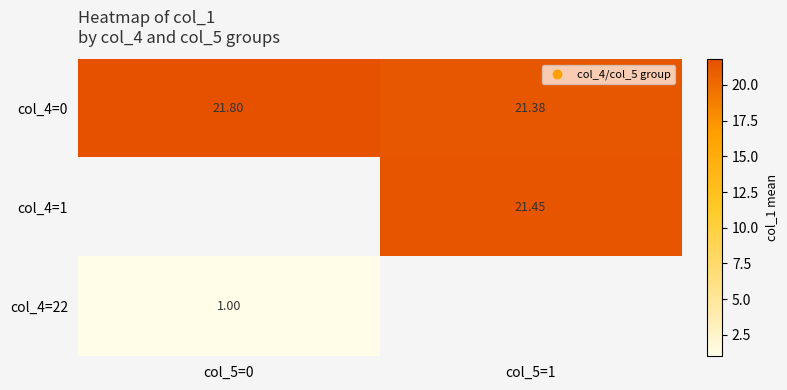

At how many categories does at least one series exceed 16?

2